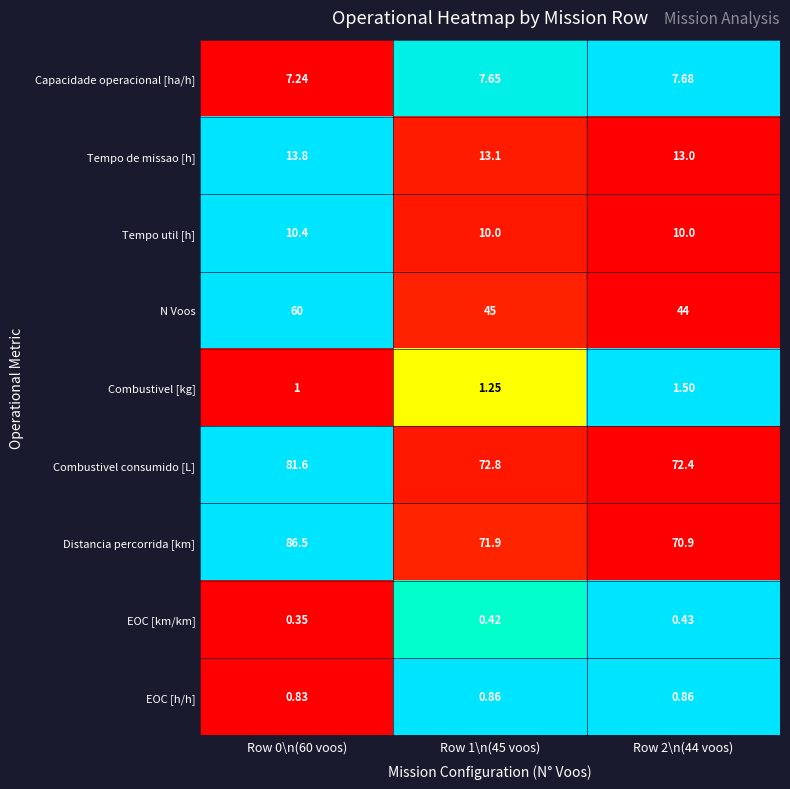

Is the value of N Voos at Row 2\n(44 voos) greater than the value of Tempo de missao [h] at Row 2\n(44 voos)?

Yes